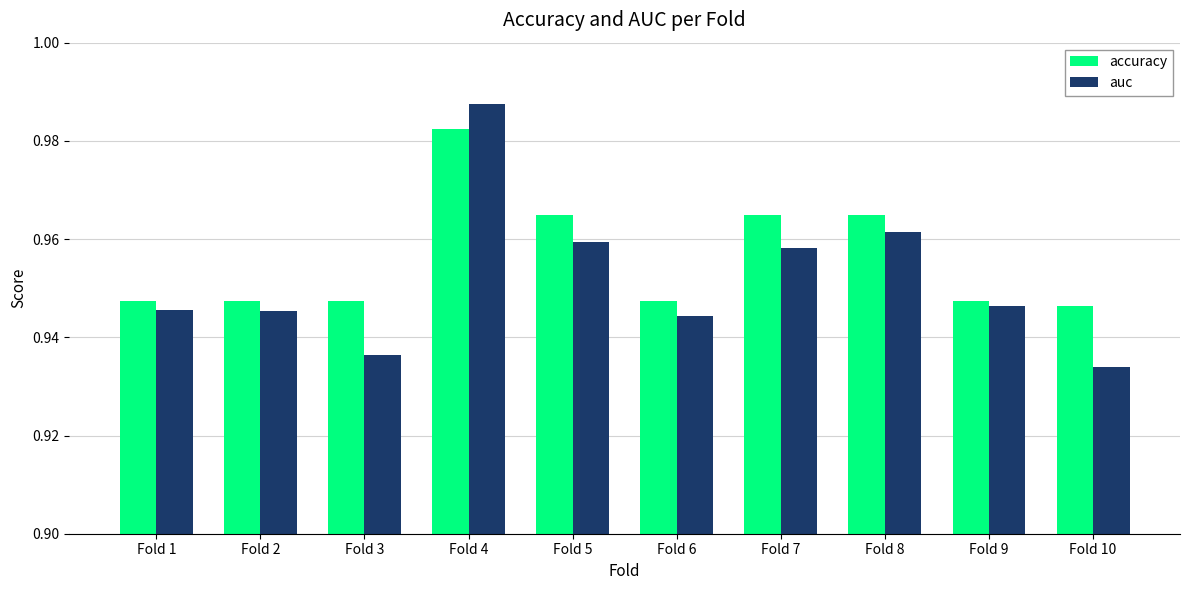

At Fold 3, list the series in order from smallest to largest.

auc, accuracy